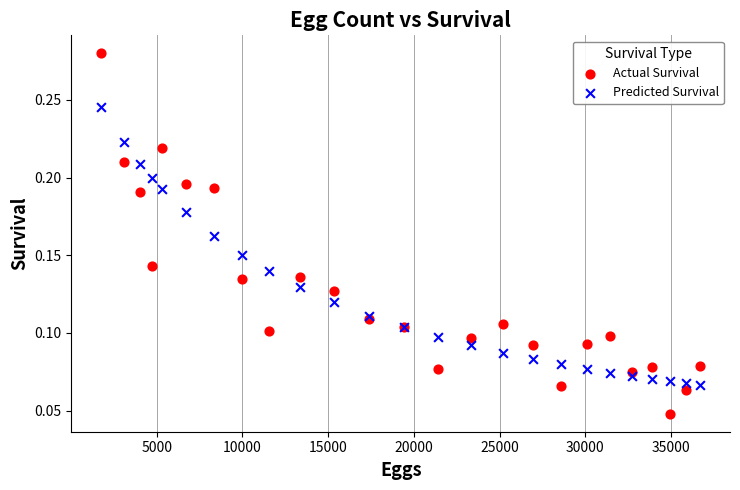

What is the X range (max minus min) for the scatter plot?

34932.0